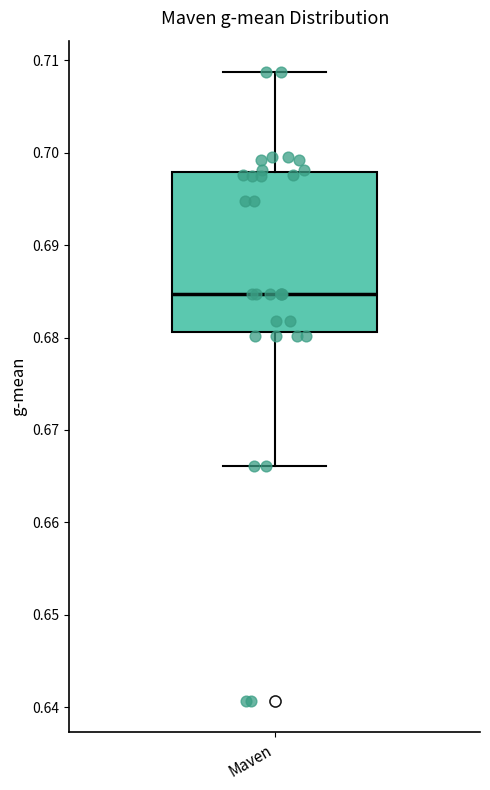

Transcribe this box plot: give where the median line is, the range the box spans, and where the two whiskers end, as read against the y-axis. The values are not printed on the chart, so give them approximately, as read against the axis.

median 0.685, box 0.681 to 0.698, whiskers 0.666 to 0.709